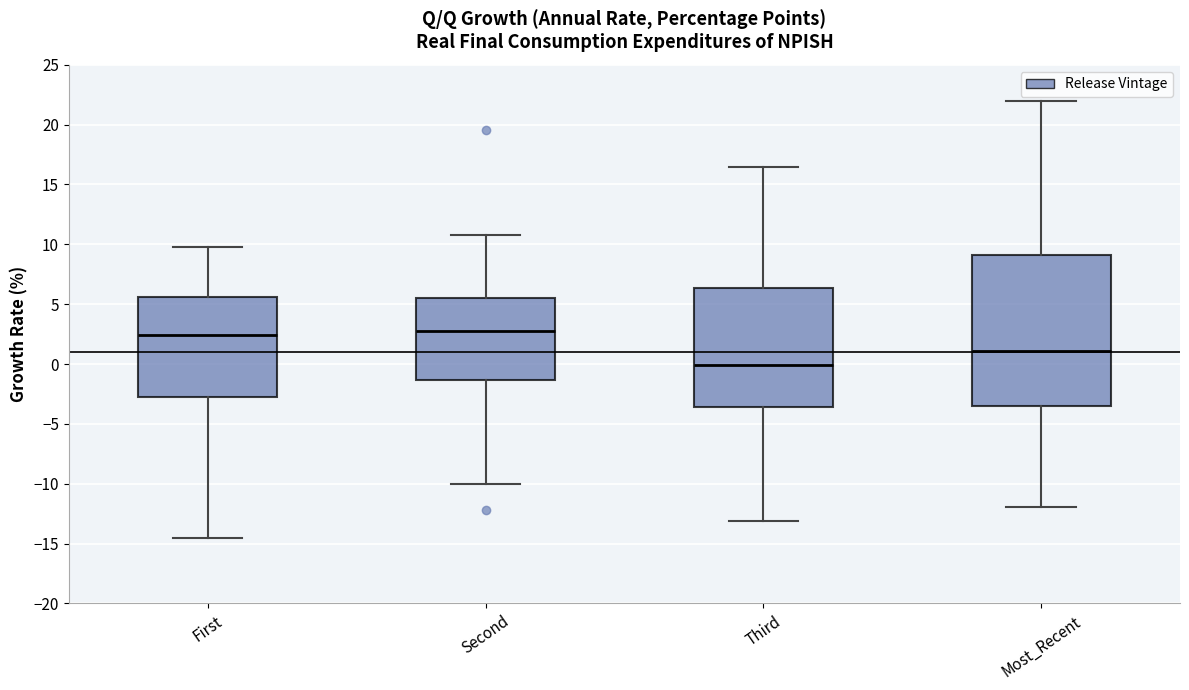

Reading left to right, read every box against the y-axis: the position of its median line, the range the box covers, and the ends of its whiskers. The values are not printed on the chart, so give them approximately, as read against the axis.

First: median 2.5, box -2.5 to 5.5, whiskers -14.5 to 10.0
Second: median 2.5, box -1.5 to 5.5, whiskers -10.0 to 11.0
Third: median 0.0, box -3.5 to 6.5, whiskers -13.0 to 16.5
Most_Recent: median 1.0, box -3.5 to 9.0, whiskers -12.0 to 22.0